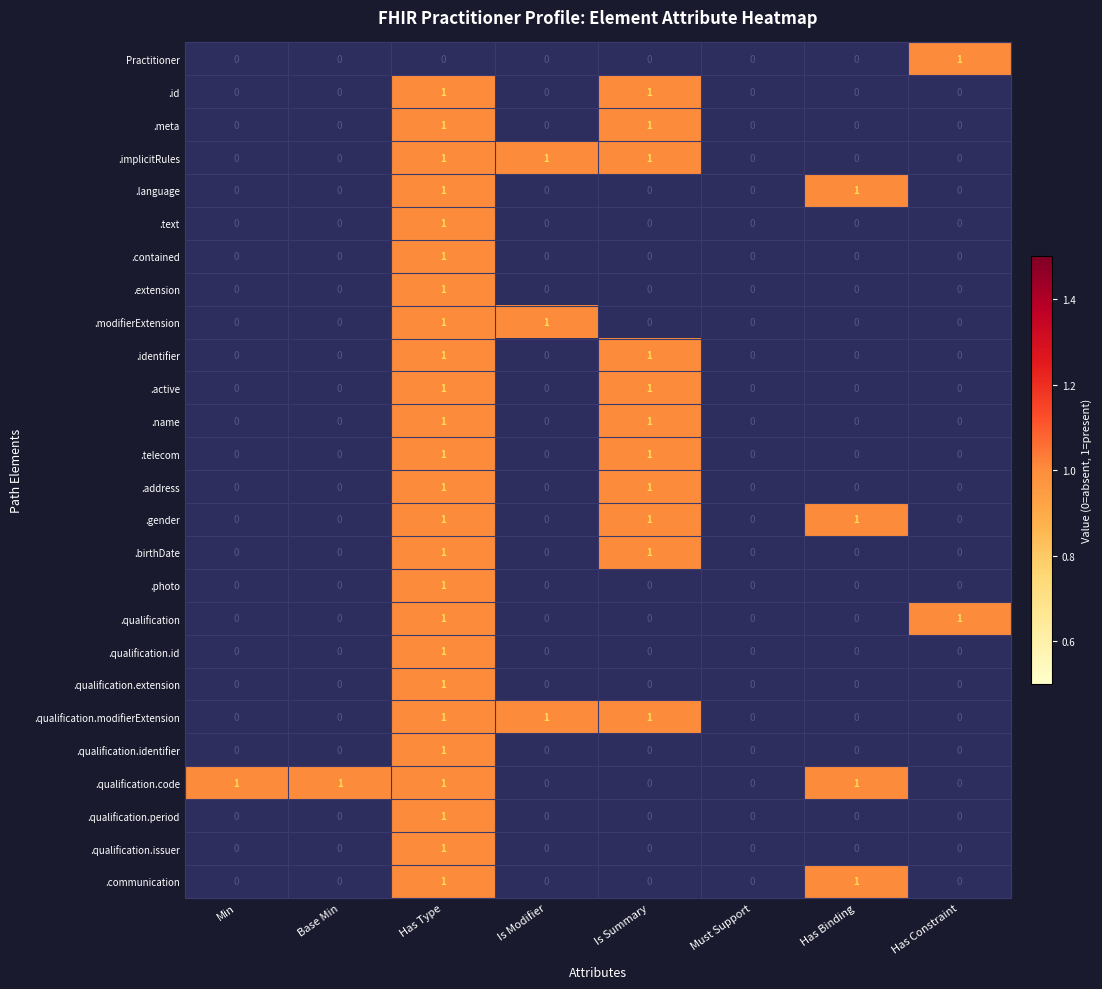

Is it true that .qualification.identifier equals -1 at Must Support?

False